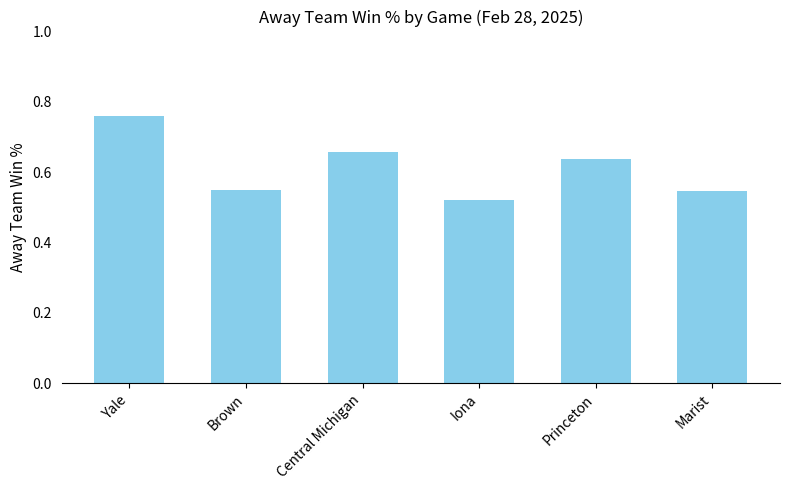

The value at Central Michigan is 0.9. True or false?

False